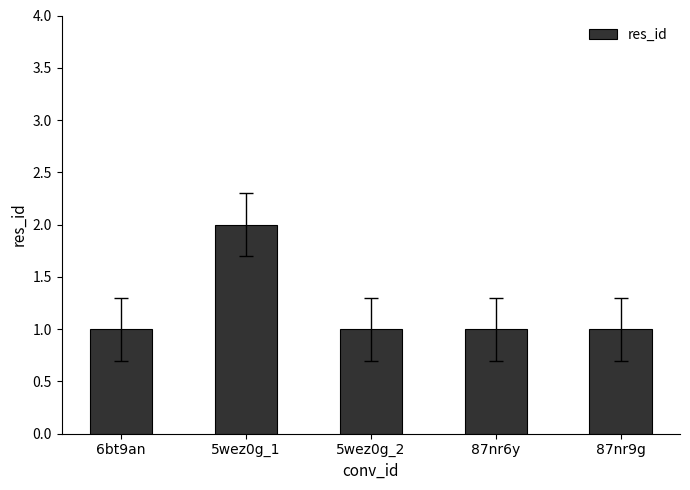

What is the approximate value at 87nr9g?

1